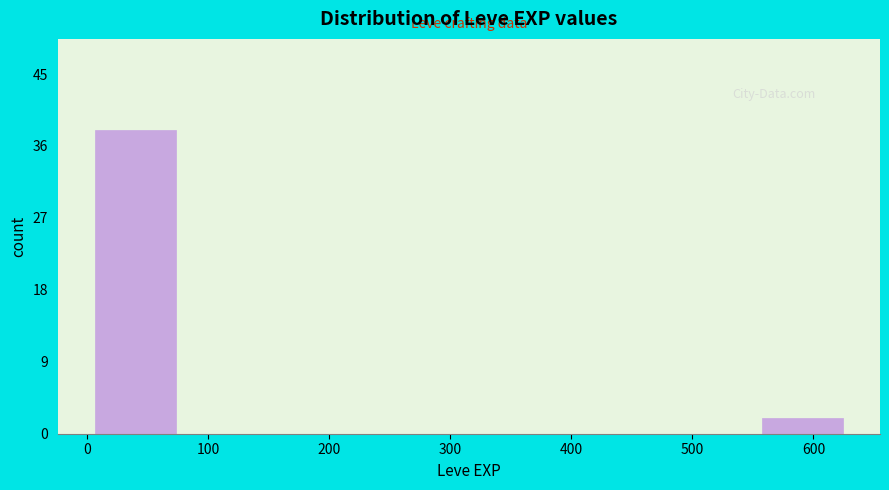

How tall is the bar that spans 550 to 630 on the x-axis? Neither the bar edges nor the heights are printed on the chart, so give them approximately, as read against the axes.

2